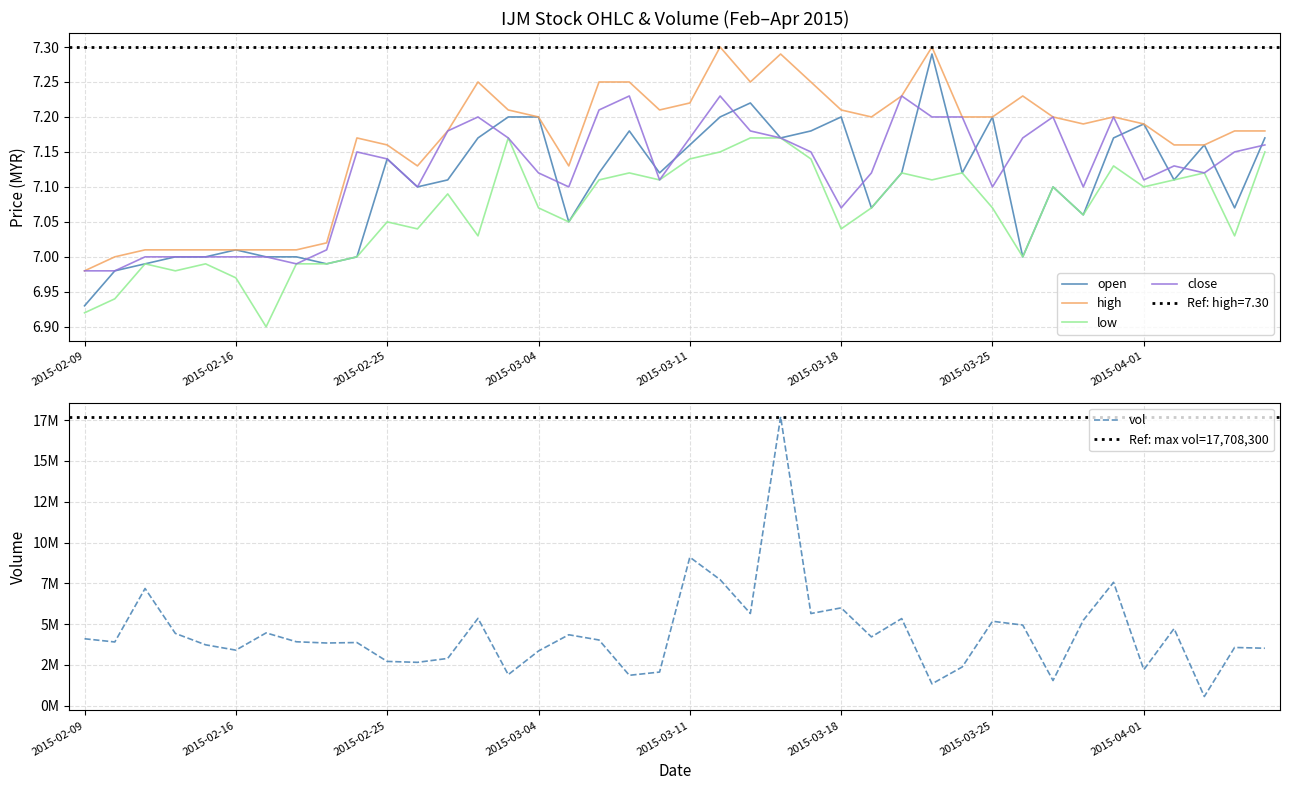

Rank the series by their maximum value, from lowest to highest.

low, close, open, high